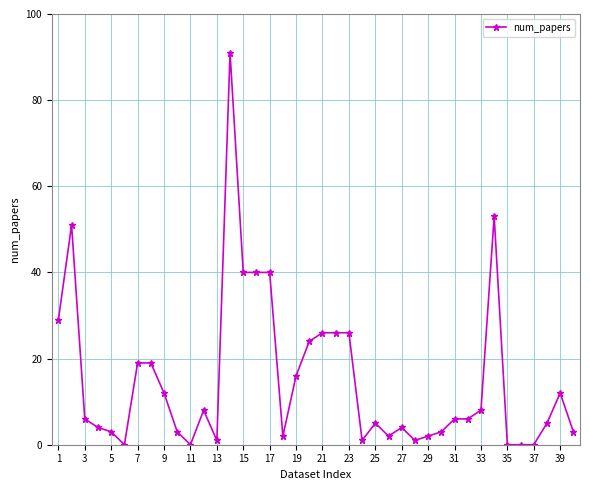

What is the sum of all values?

597